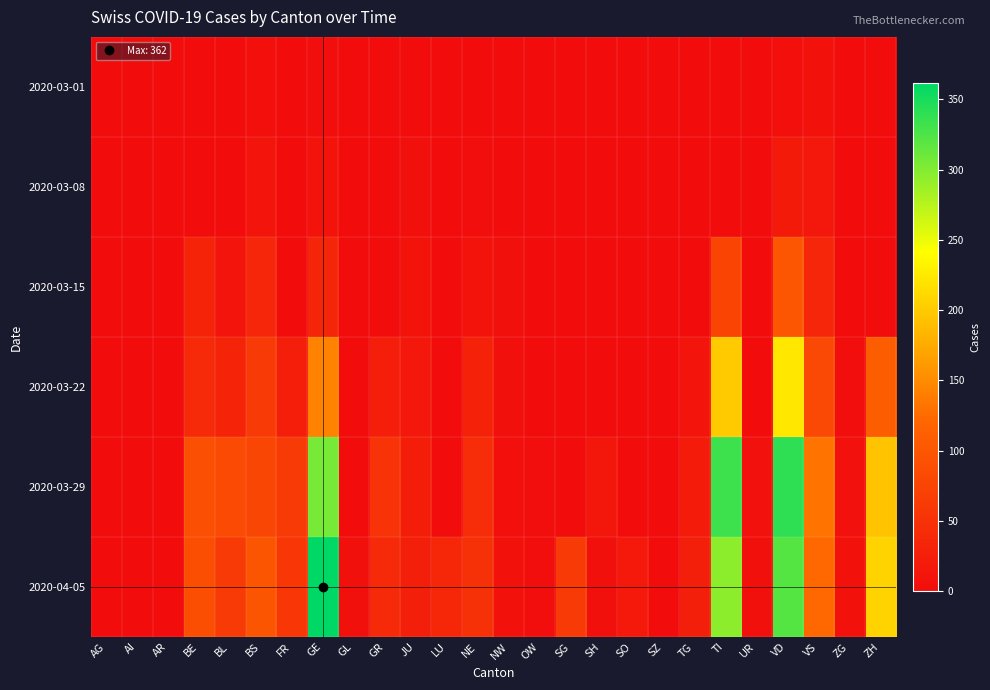

Reading left to right, what are all the values shown in this chart?

2020-03-01: AG=0	AI=0	AR=0	BE=1	BL=1	BS=4	FR=0	GE=3	GL=0	GR=0	JU=1	LU=0	NE=0	NW=0	OW=0	SG=0	SH=0	SO=0	SZ=0	TG=0	TI=0	UR=0	VD=4	VS=8	ZG=0	ZH=0
2020-03-08: AG=0	AI=0	AR=0	BE=1	BL=2	BS=12	FR=0	GE=9	GL=0	GR=0	JU=5	LU=0	NE=3	NW=0	OW=0	SG=0	SH=0	SO=0	SZ=0	TG=0	TI=0	UR=0	VD=19	VS=16	ZG=0	ZH=0
2020-03-15: AG=0	AI=0	AR=0	BE=33	BL=10	BS=35	FR=0	GE=34	GL=0	GR=0	JU=9	LU=0	NE=9	NW=6	OW=0	SG=0	SH=0	SO=0	SZ=0	TG=1	TI=76	UR=0	VD=100	VS=36	ZG=0	ZH=0
2020-03-22: AG=0	AI=0	AR=0	BE=41	BL=33	BS=62	FR=24	GE=143	GL=0	GR=24	JU=16	LU=0	NE=28	NW=5	OW=0	SG=0	SH=0	SO=0	SZ=0	TG=10	TI=200	UR=0	VD=223	VS=82	ZG=3	ZH=110
2020-03-29: AG=0	AI=0	AR=0	BE=91	BL=84	BS=78	FR=63	GE=306	GL=2	GR=52	JU=23	LU=0	NE=44	NW=4	OW=3	SG=0	SH=14	SO=0	SZ=0	TG=21	TI=333	UR=7	VD=340	VS=132	ZG=7	ZH=194
2020-04-05: AG=0	AI=0	AR=0	BE=89	BL=63	BS=98	FR=57	GE=362	GL=5	GR=41	JU=25	LU=37	NE=50	NW=8	OW=3	SG=63	SH=6	SO=17	SZ=0	TG=26	TI=295	UR=6	VD=321	VS=122	ZG=8	ZH=207